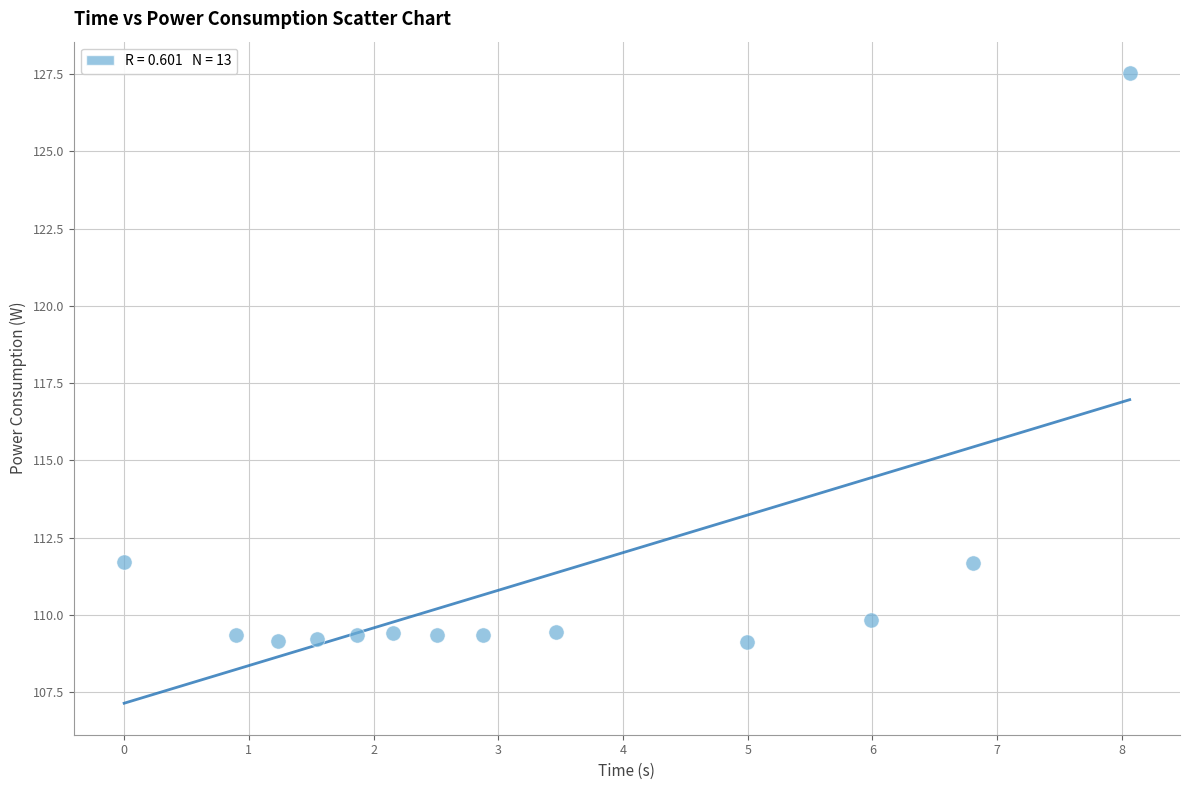

What is the range of Y values (max minus min)?

18.4